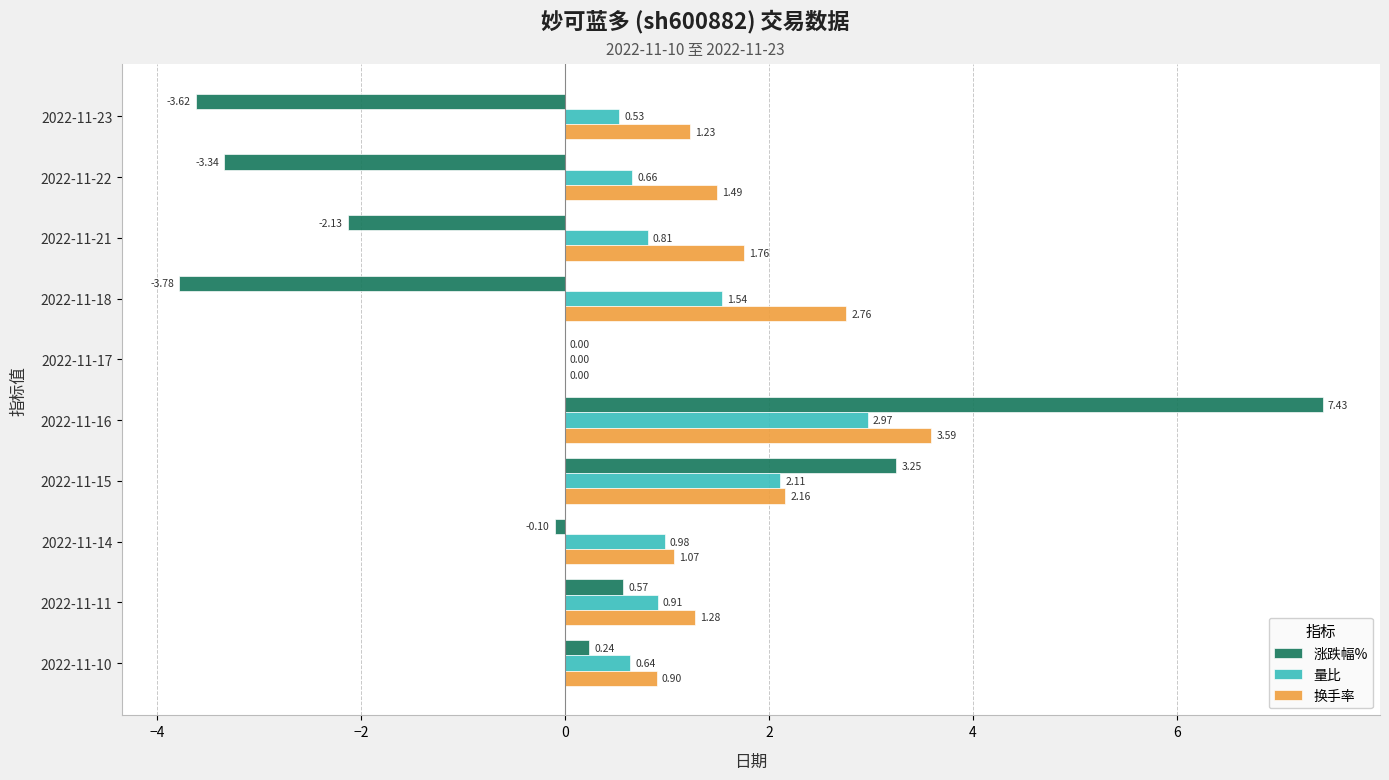

Between 2022-11-21 and 2022-11-17, which series saw the biggest shift?

涨跌幅%